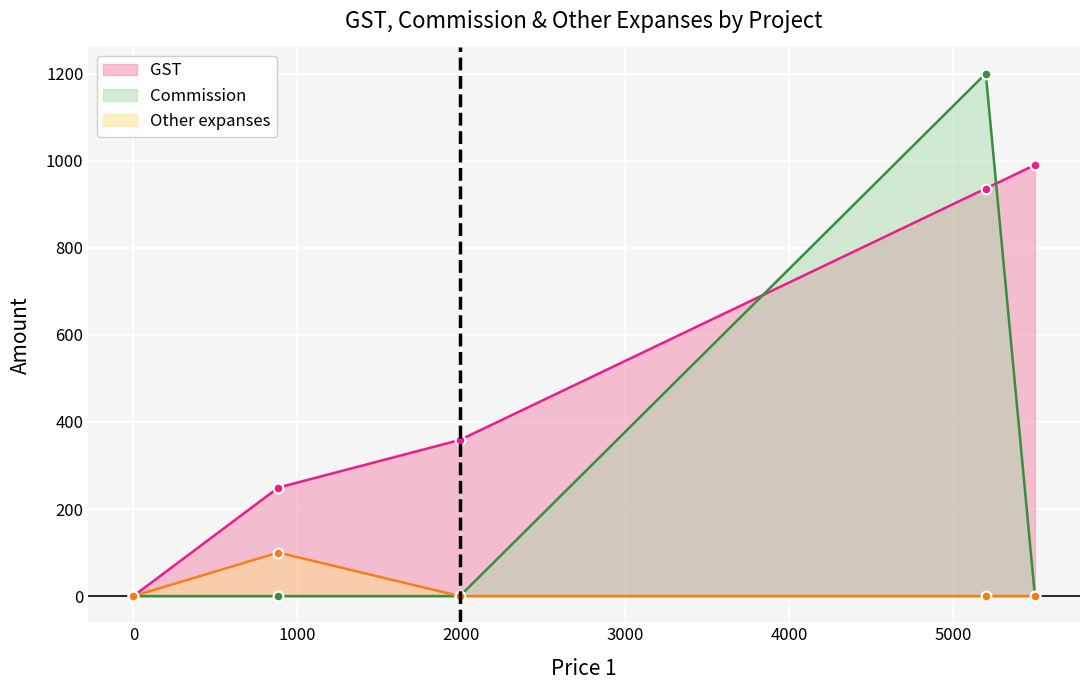

True or false: Commission and Other expanses cross at least once.

False